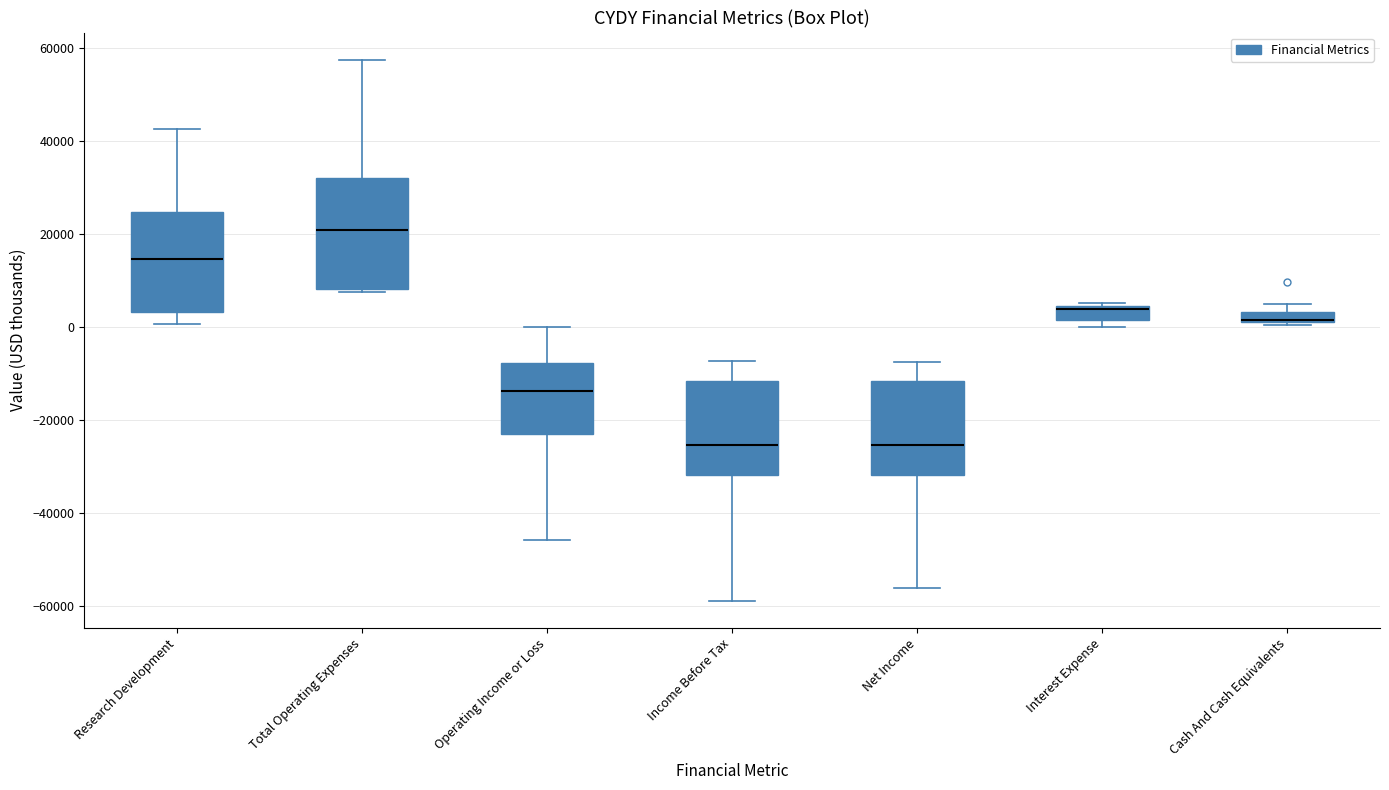

Comparing the boxes themselves (not the whiskers), which one is the tallest?

Total Operating Expenses